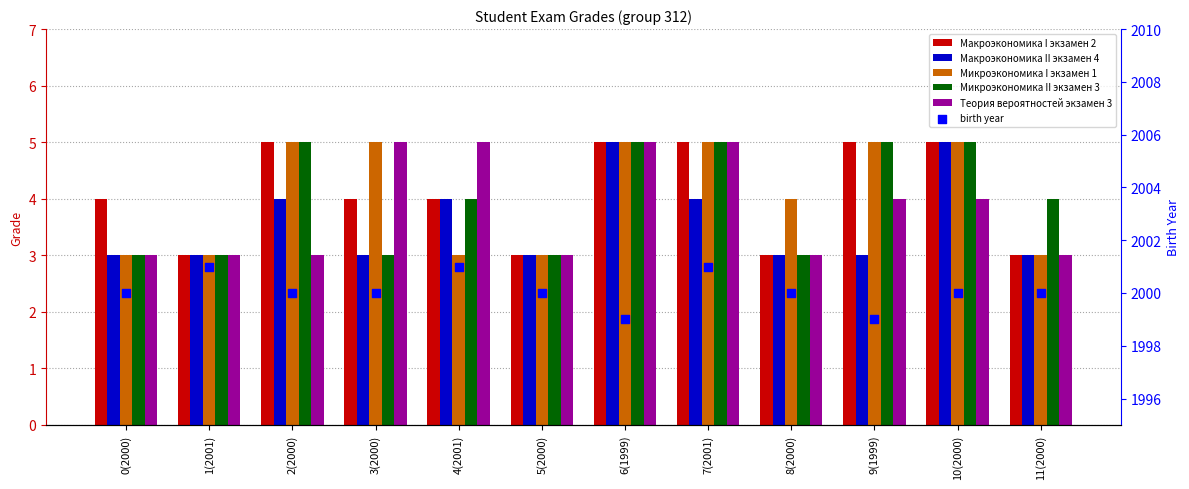

Is the value of Микроэкономика II экзамен 3 at 0(2000) greater than the value of Макроэкономика II экзамен 4 at 0(2000)?

No